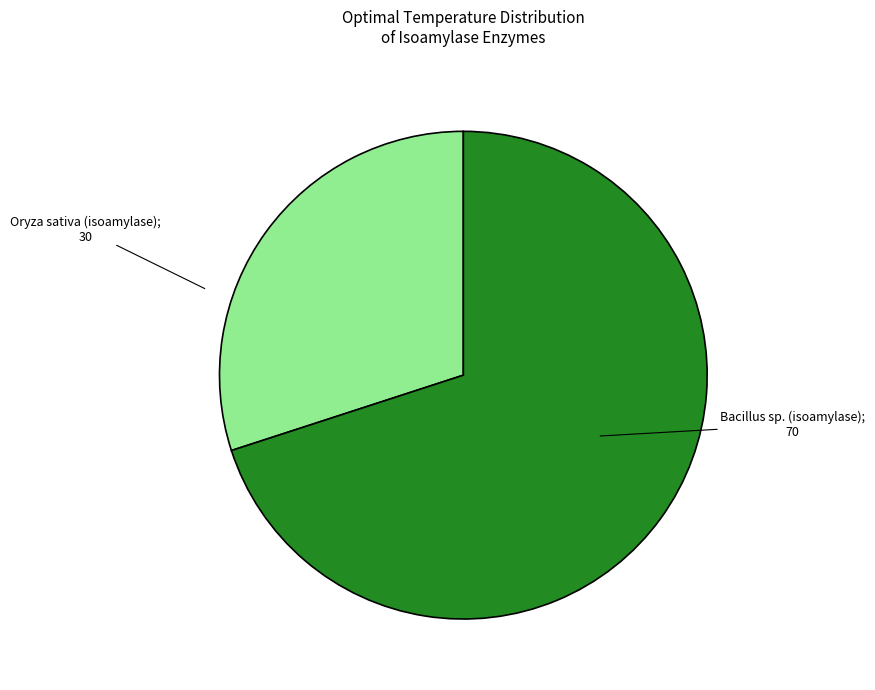

Does any single category account for the majority?

Yes